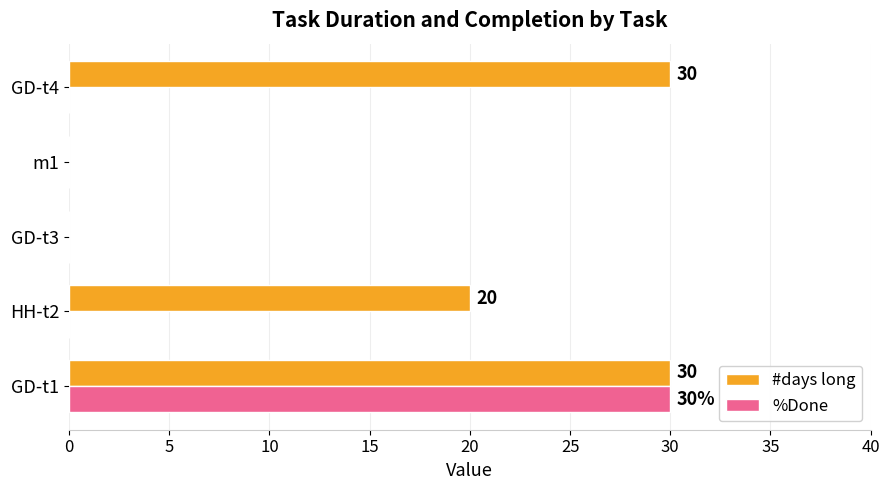

Where is #days long nearest to the value 15?

HH-t2